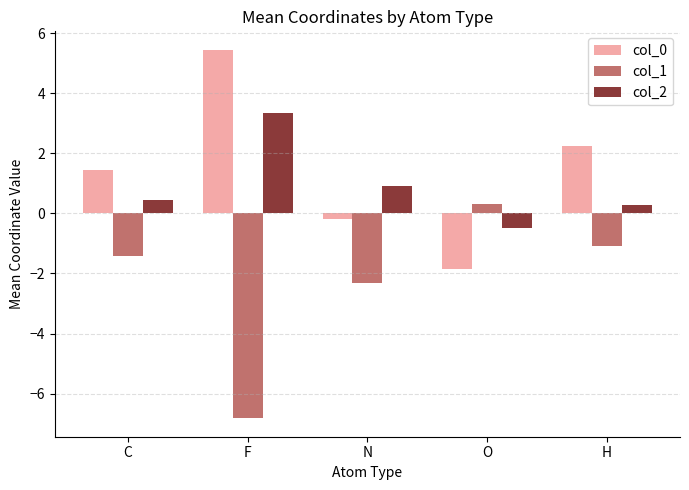

How many distinct data groups are displayed?

3